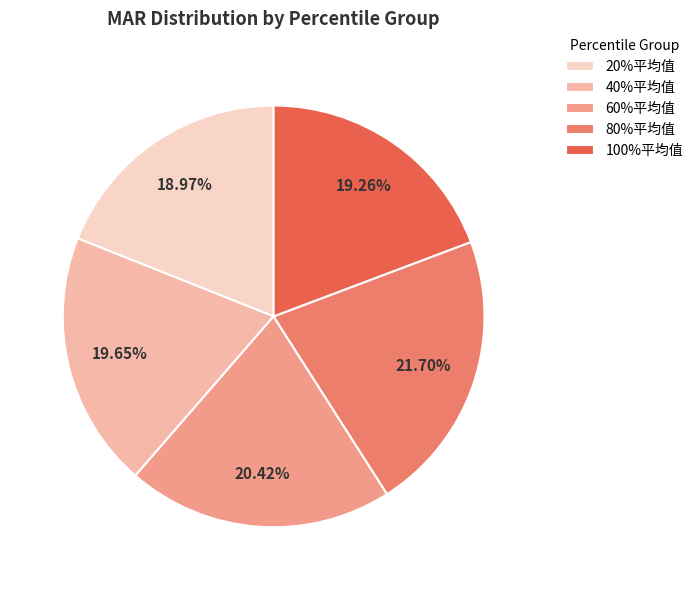

To the nearest percent, what is the difference between the 100%平均值 and 60%平均值 slice percentages?

1%